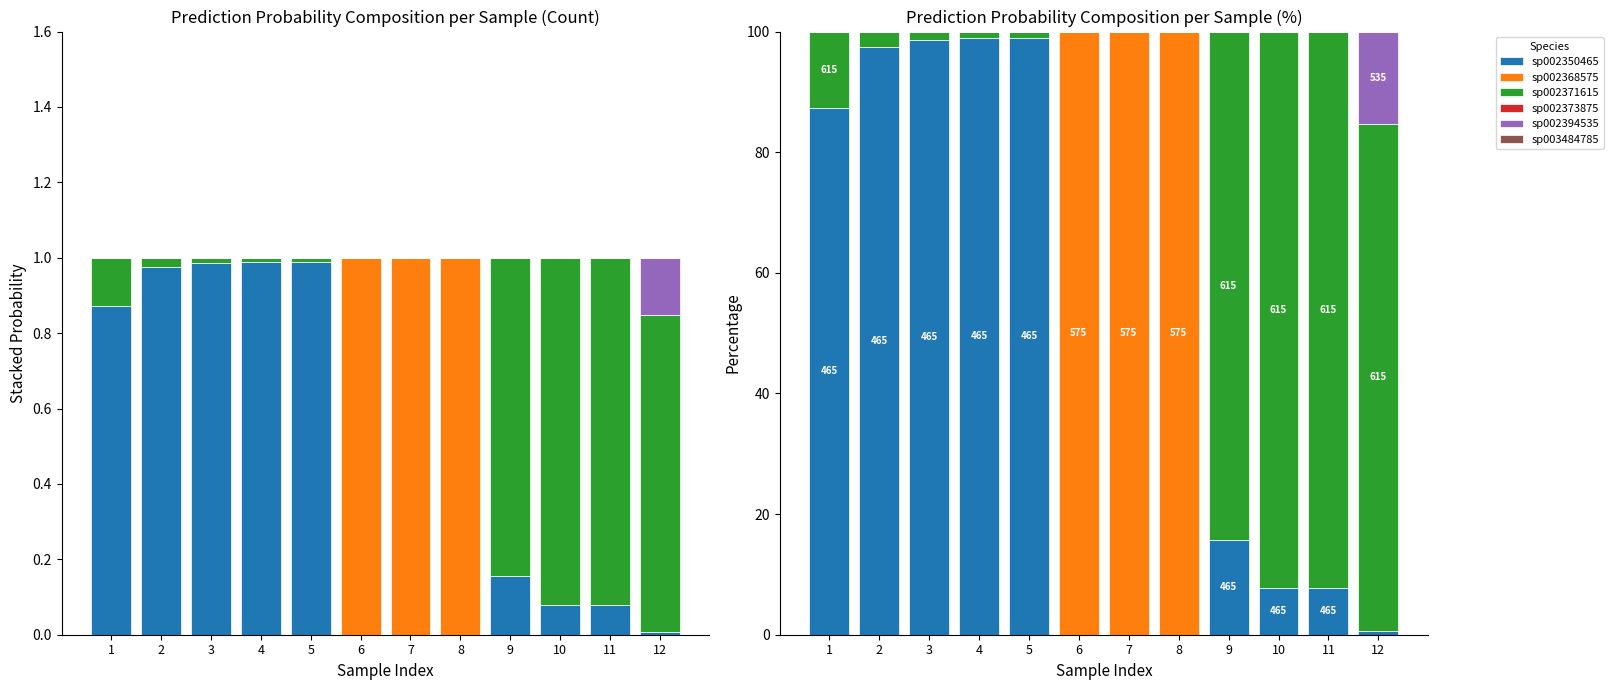

What is the difference between the highest and lowest values at 9?

84.3